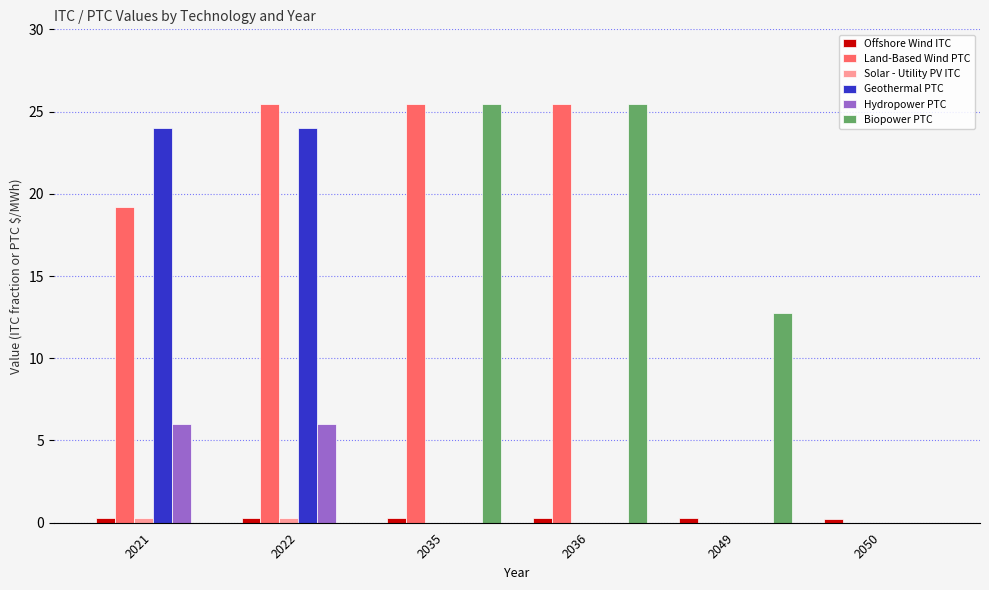

What is the sum of all Hydropower PTC values?

12.0